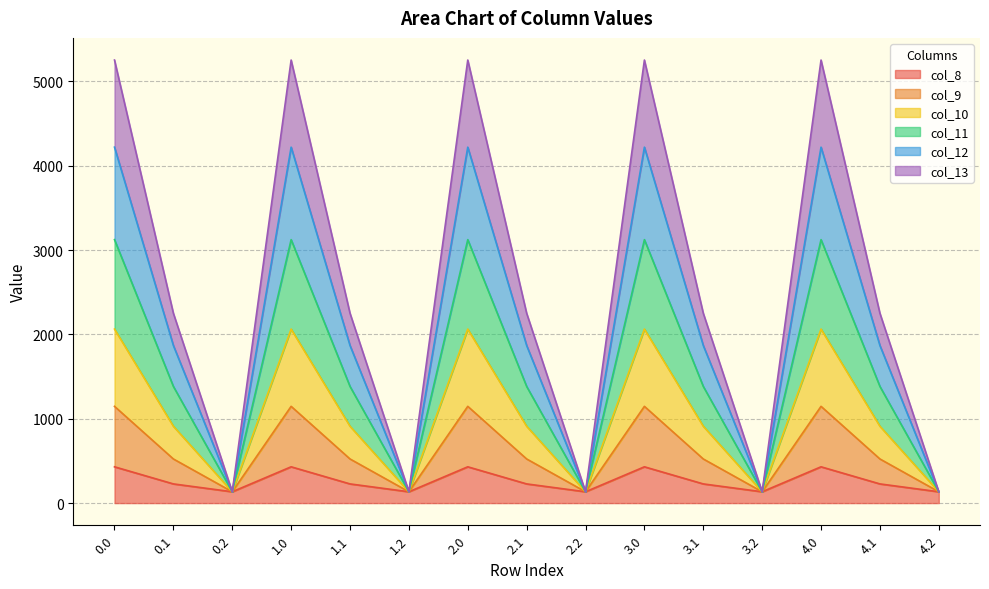

Is it true that col_12 equals 134.2 at 1.2?

True